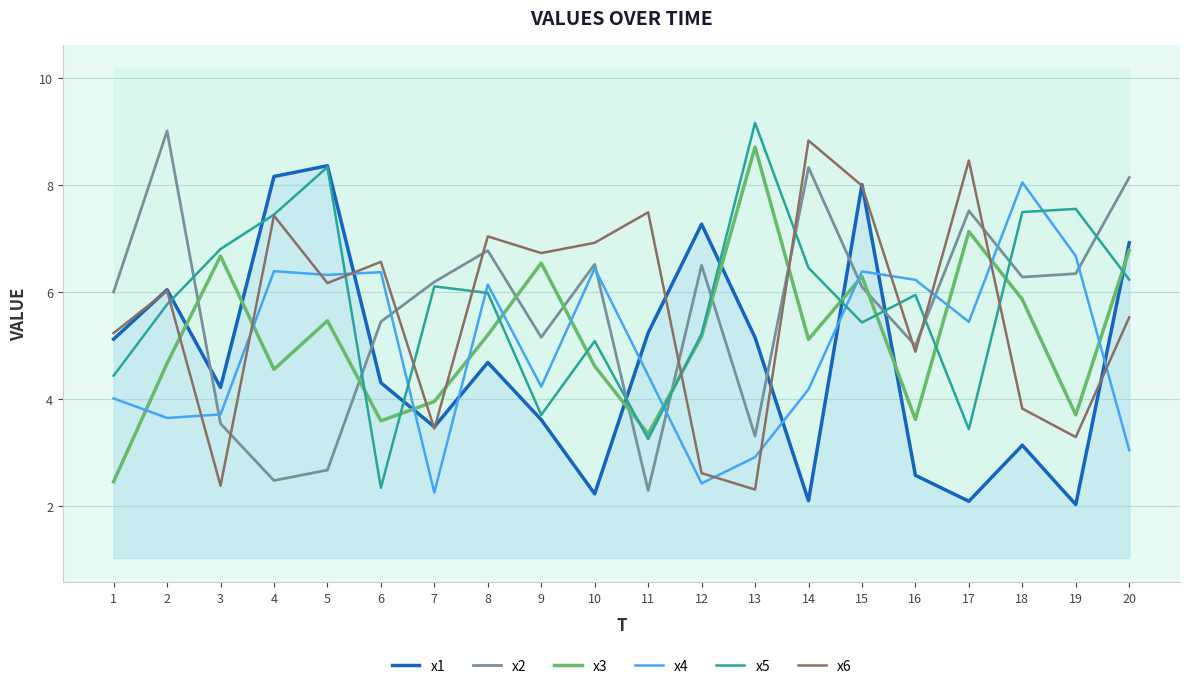

Reading left to right, extract all data points from this chart.

x1: 1=5.1	2=6.0	3=4.2	4=8.2	5=8.4	6=4.3	7=3.5	8=4.7	9=3.6	10=2.2	11=5.2	12=7.3	13=5.2	14=2.1	15=8.0	16=2.6	17=2.1	18=3.1	19=2.0	20=6.9
x2: 1=6.0	2=9.0	3=3.5	4=2.5	5=2.7	6=5.5	7=6.2	8=6.8	9=5.2	10=6.5	11=2.3	12=6.5	13=3.3	14=8.3	15=6.1	16=5.0	17=7.5	18=6.3	19=6.3	20=8.1
x3: 1=2.5	2=4.7	3=6.7	4=4.6	5=5.5	6=3.6	7=4.0	8=5.2	9=6.5	10=4.6	11=3.4	12=5.2	13=8.7	14=5.1	15=6.3	16=3.6	17=7.1	18=5.9	19=3.7	20=6.8
x4: 1=4.0	2=3.7	3=3.7	4=6.4	5=6.3	6=6.4	7=2.3	8=6.1	9=4.2	10=6.4	11=4.4	12=2.4	13=2.9	14=4.2	15=6.4	16=6.2	17=5.4	18=8.1	19=6.7	20=3.0
x5: 1=4.4	2=5.8	3=6.8	4=7.5	5=8.3	6=2.3	7=6.1	8=6.0	9=3.7	10=5.1	11=3.3	12=5.2	13=9.2	14=6.5	15=5.4	16=6.0	17=3.4	18=7.5	19=7.6	20=6.2
x6: 1=5.2	2=6.0	3=2.4	4=7.4	5=6.2	6=6.6	7=3.4	8=7.0	9=6.7	10=6.9	11=7.5	12=2.6	13=2.3	14=8.8	15=8.0	16=4.9	17=8.5	18=3.8	19=3.3	20=5.5